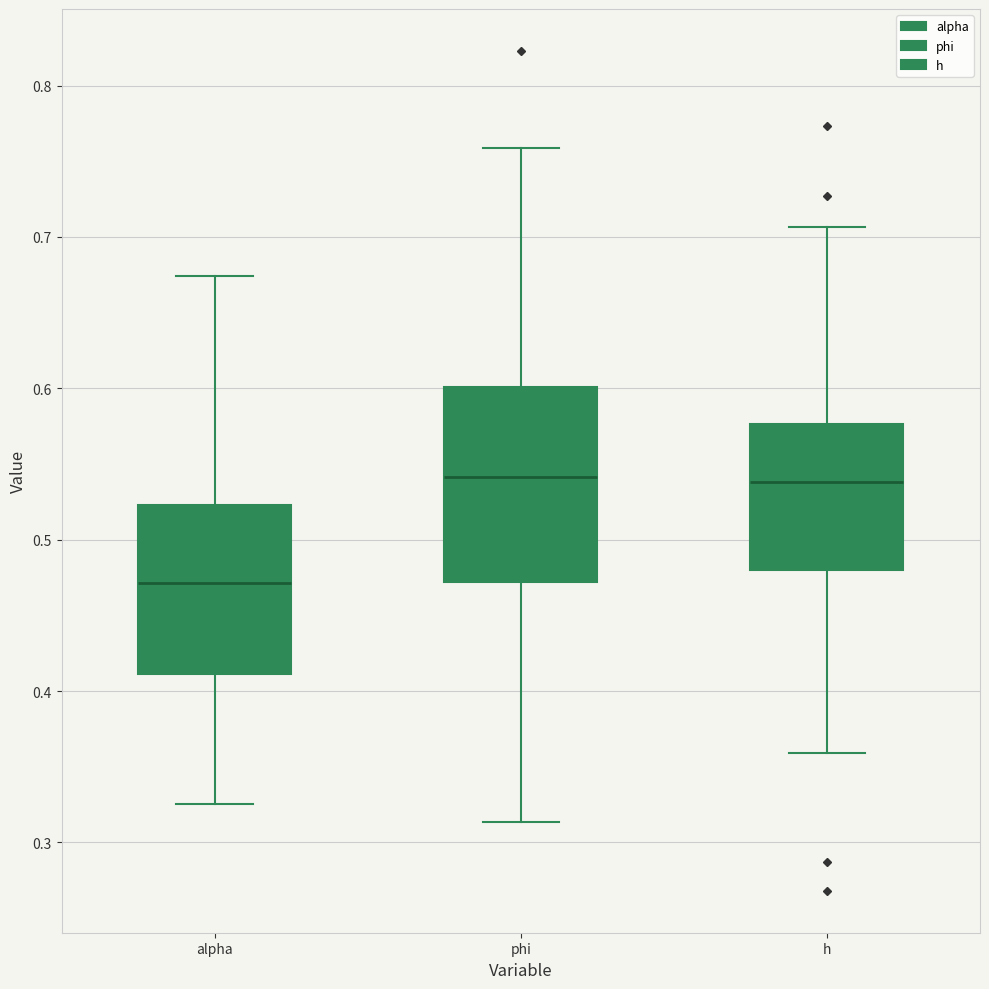

Reading left to right, read every box against the y-axis: the position of its median line, the range the box covers, and the ends of its whiskers. The values are not printed on the chart, so give them approximately, as read against the axis.

alpha: median 0.47, box 0.41 to 0.52, whiskers 0.33 to 0.67
phi: median 0.54, box 0.47 to 0.60, whiskers 0.31 to 0.76
h: median 0.54, box 0.48 to 0.58, whiskers 0.36 to 0.71